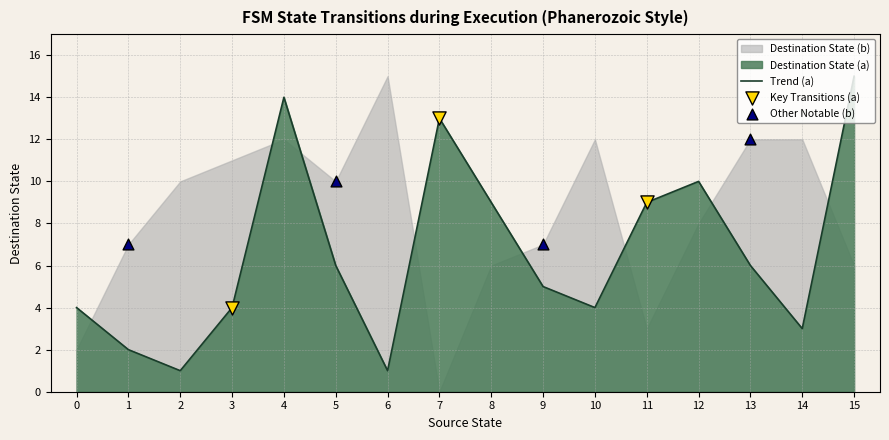

What is the change in value from 6 to 14?

+2